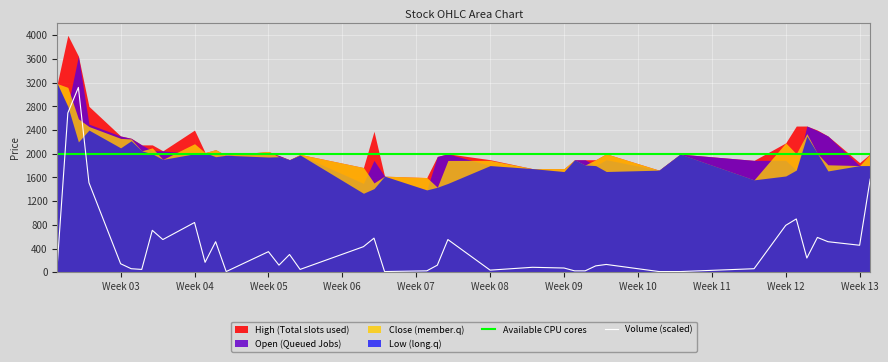

Which series has the largest total across all categories?

High